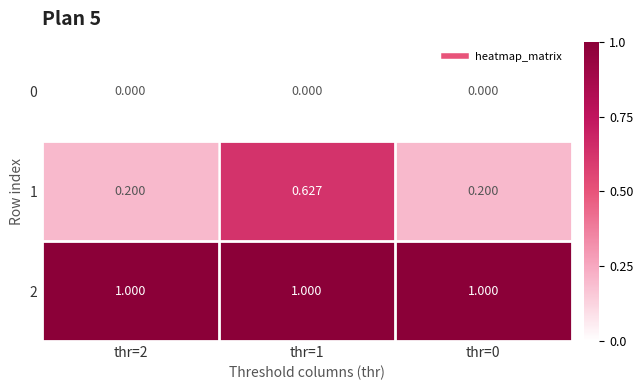

Which has a higher value, thr=0 or thr=2?

thr=0